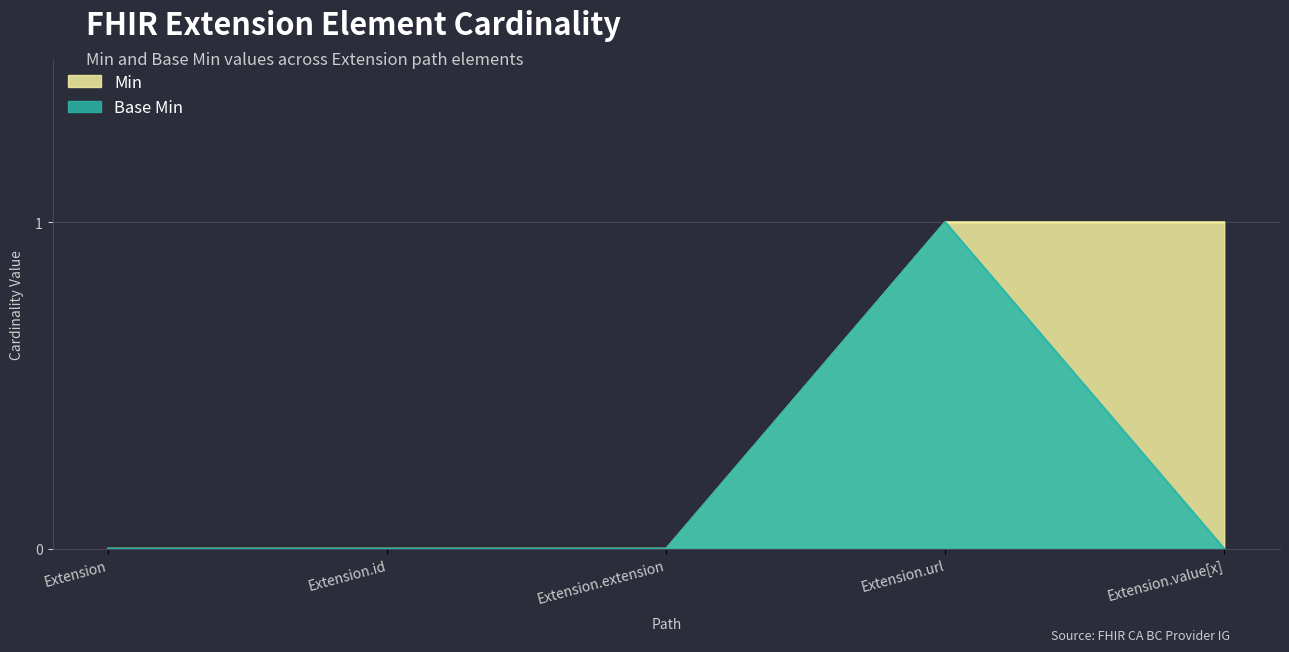

True or false: Base Min and Min intersect in this chart.

False